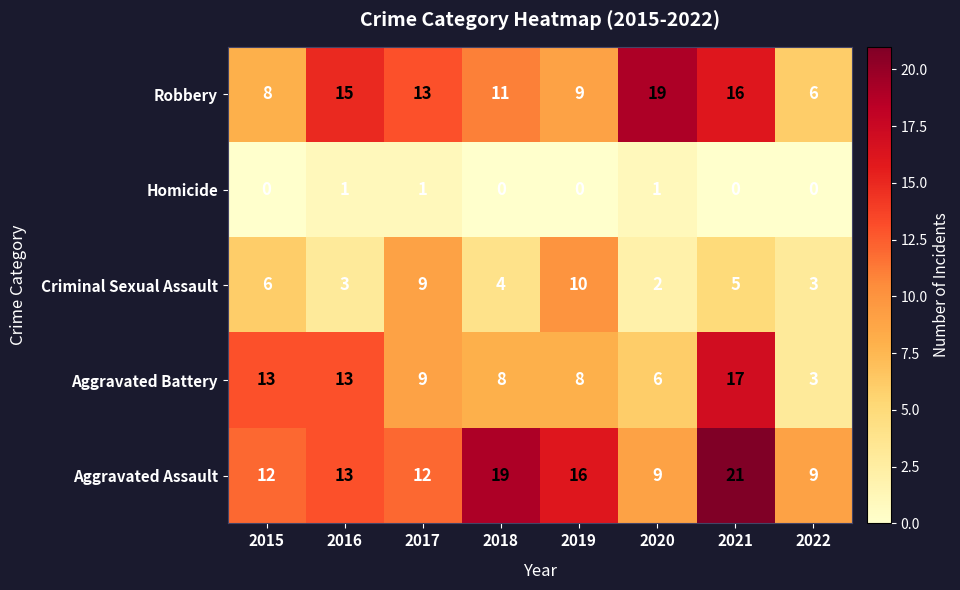

Which category has the highest value across all series?

2021